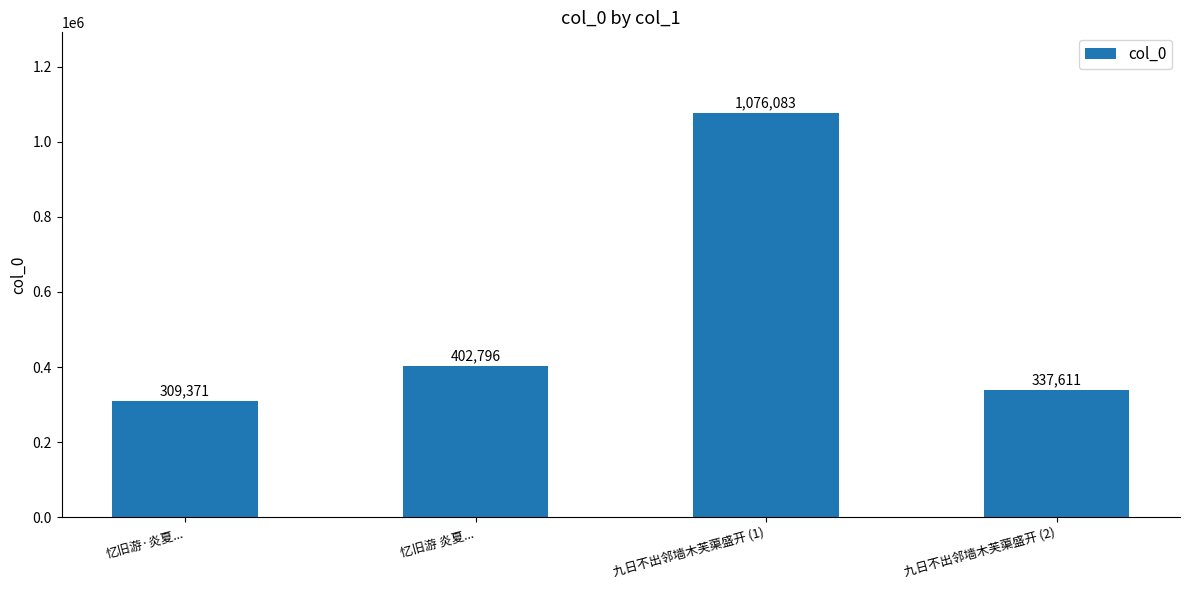

At which label is the value closest to 692727?

忆旧游 炎夏...